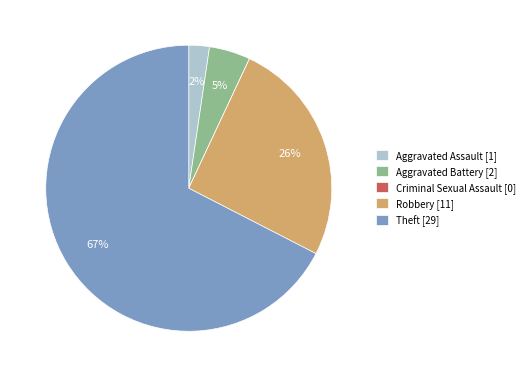

Do Aggravated Assault [1] and Aggravated Battery [2] together represent more than half of the pie?

No